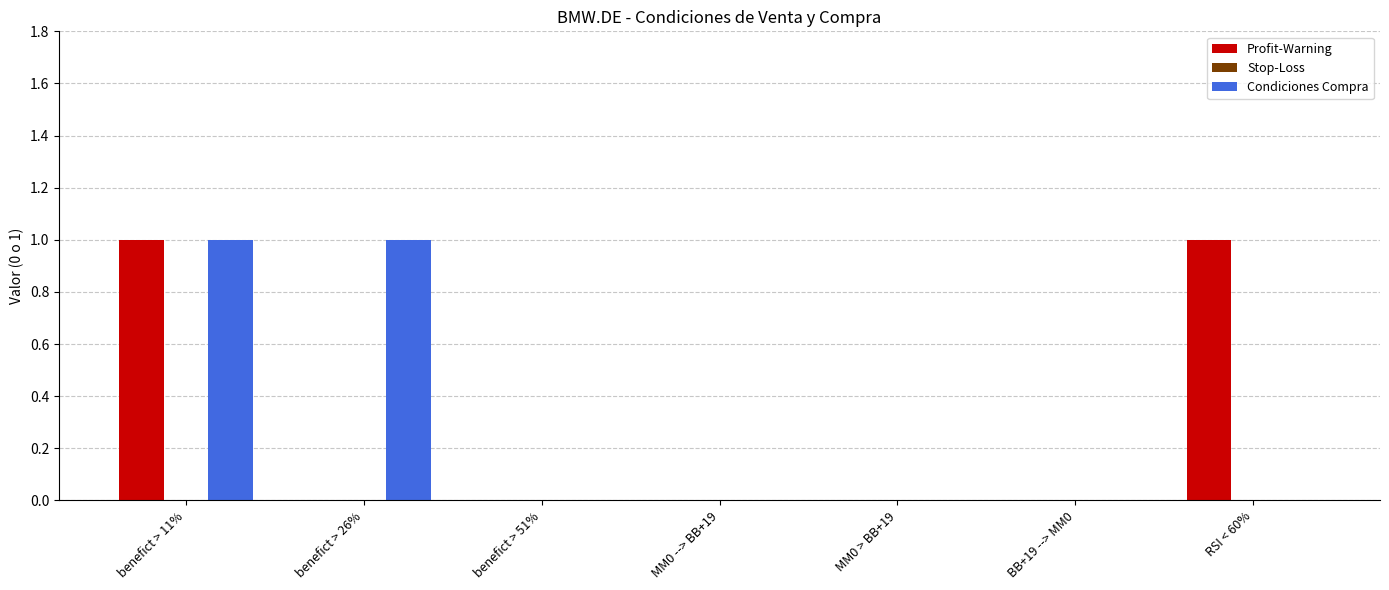

The value of Profit-Warning at benefict > 11% is 1. True or false?

True